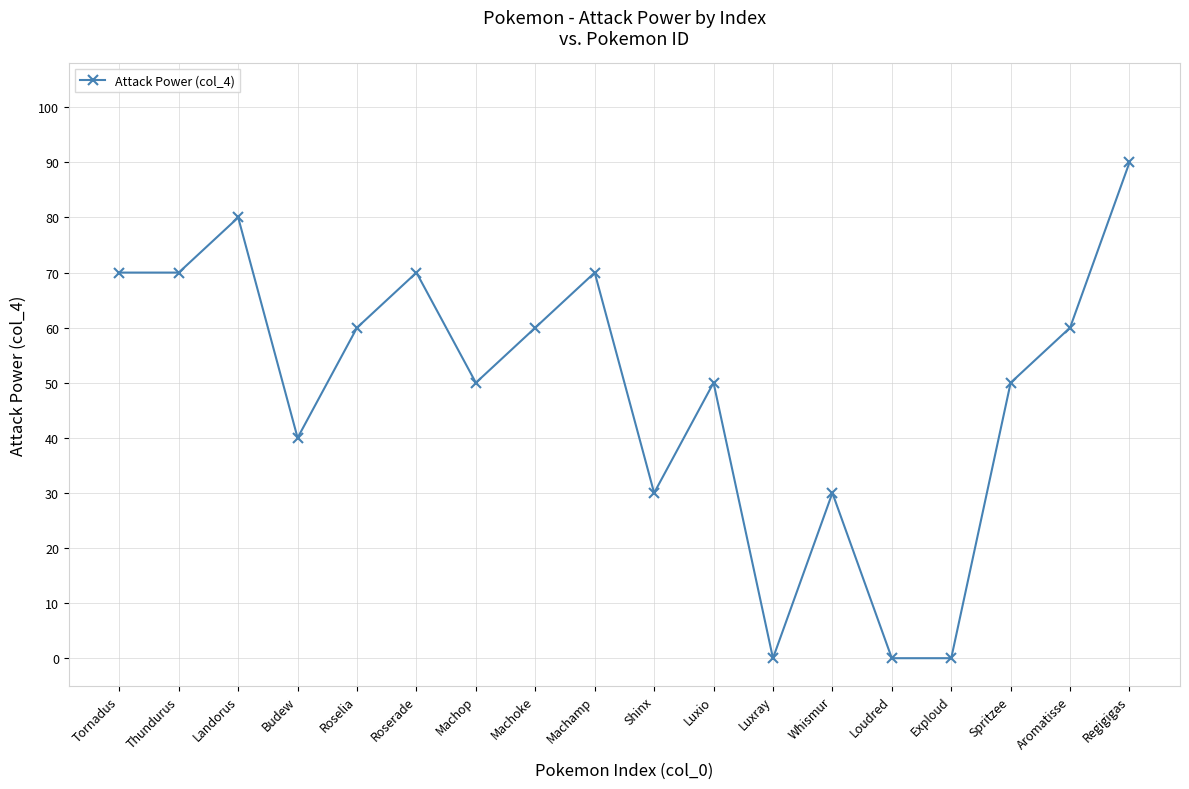

Does the chart have visible grid lines?

Yes